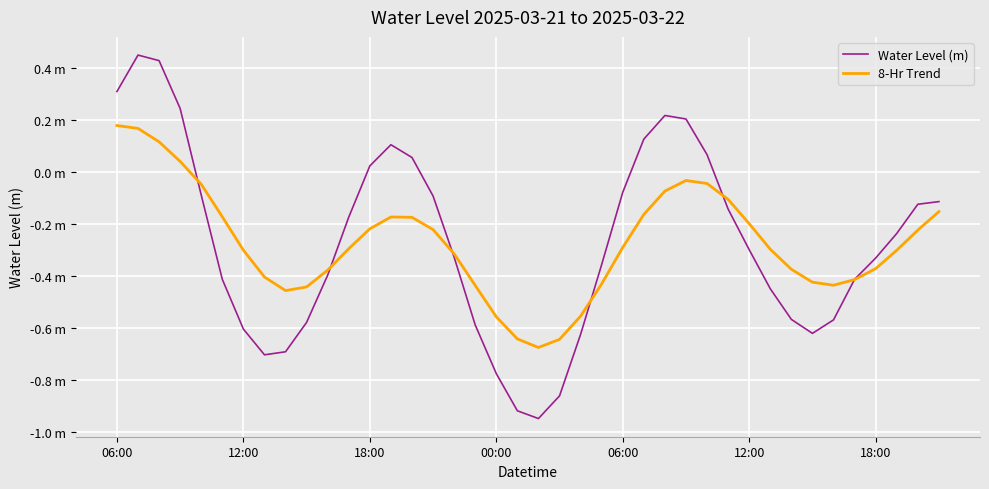

What are all the series names shown in the legend?

Water Level (m), 8-Hr Trend